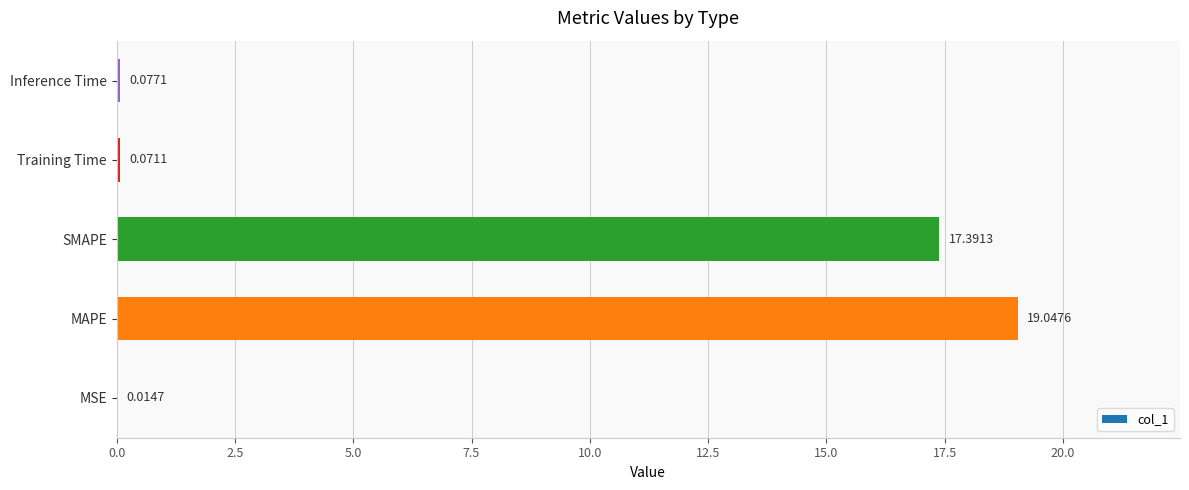

At which label is the value closest to 9?

SMAPE